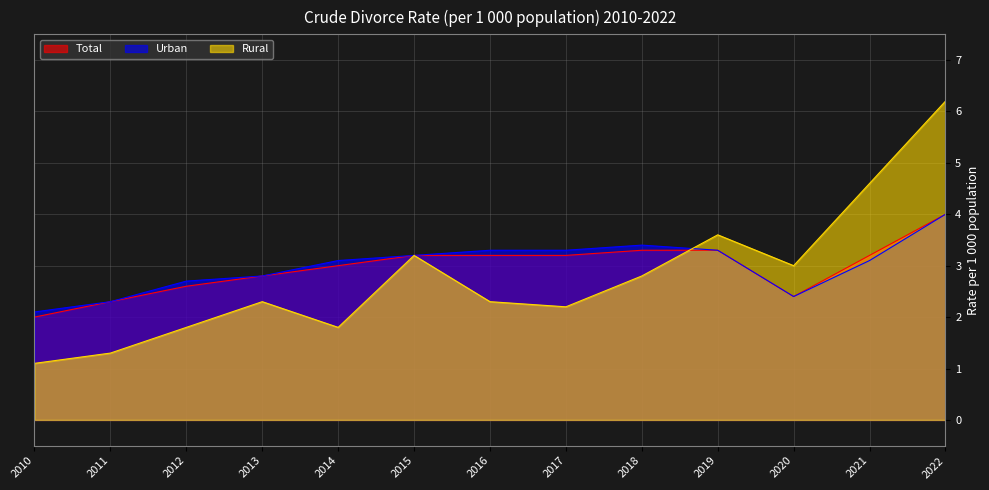

Which category has the lowest value in the Rural series?

2010